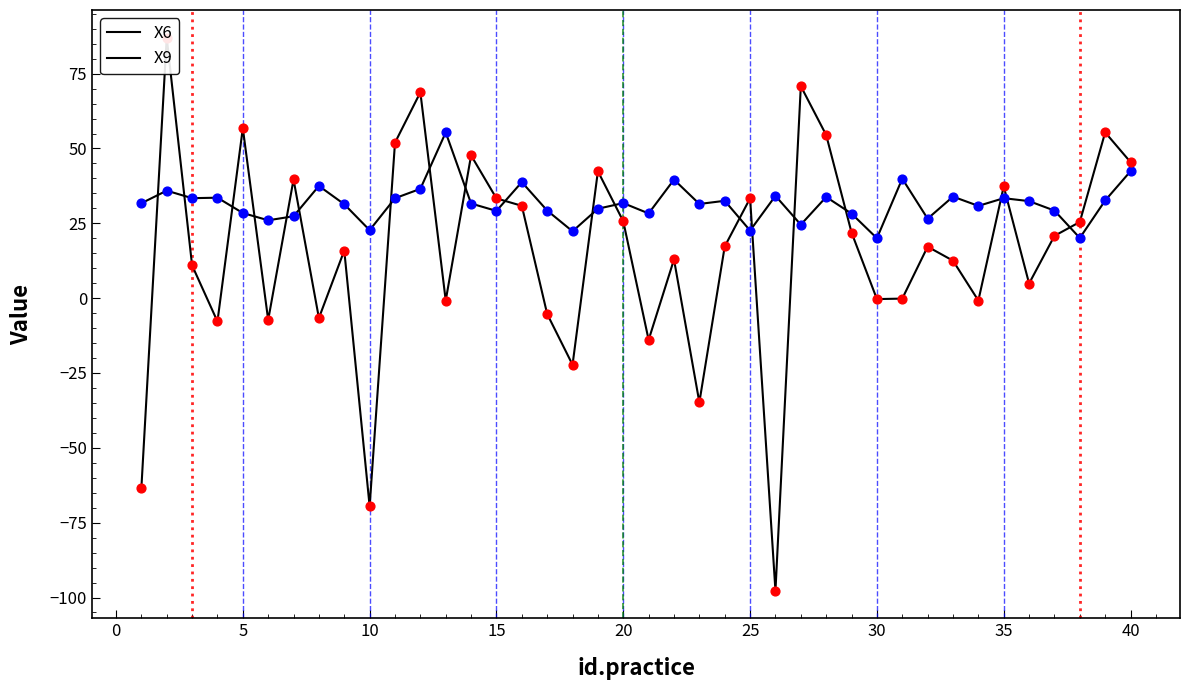

Which series has the widest spread of Y values?

X9